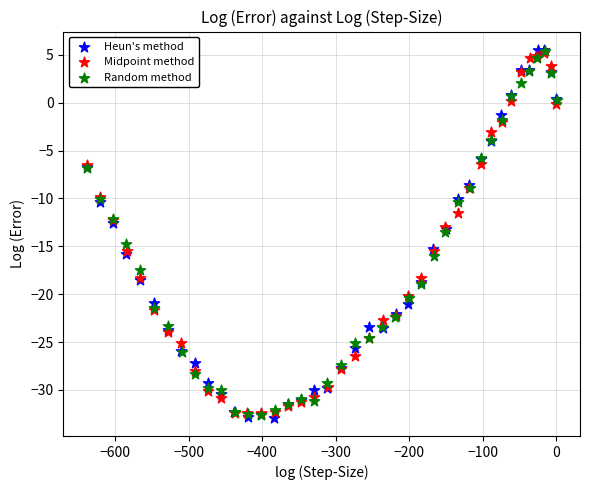

What are all the series names shown in the legend?

Heun's method, Midpoint method, Random method